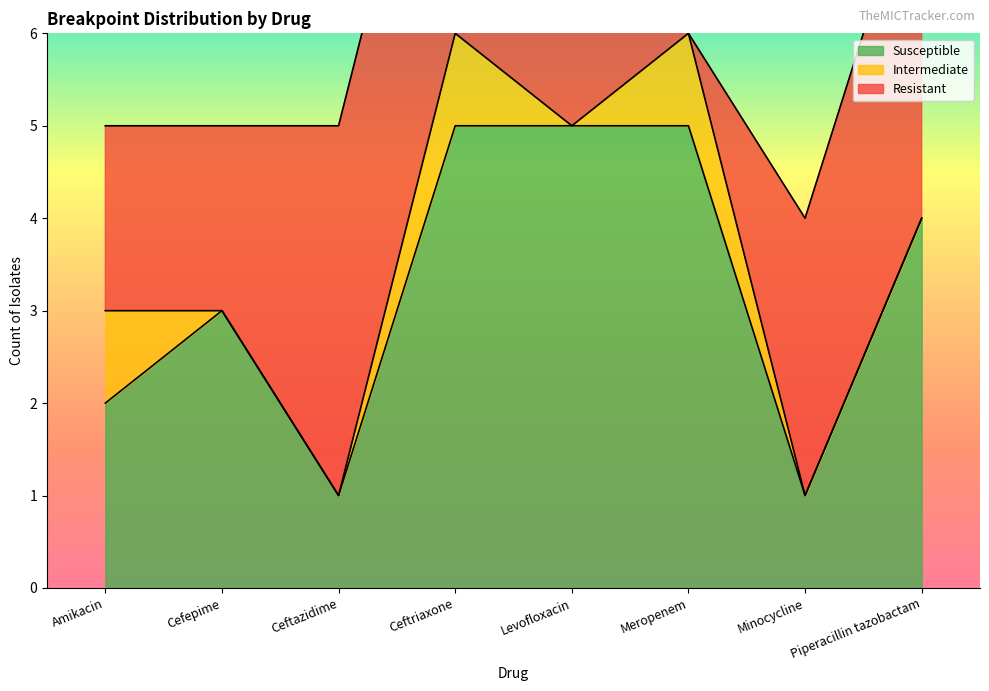

The value of Resistant at Minocycline is 3. True or false?

True